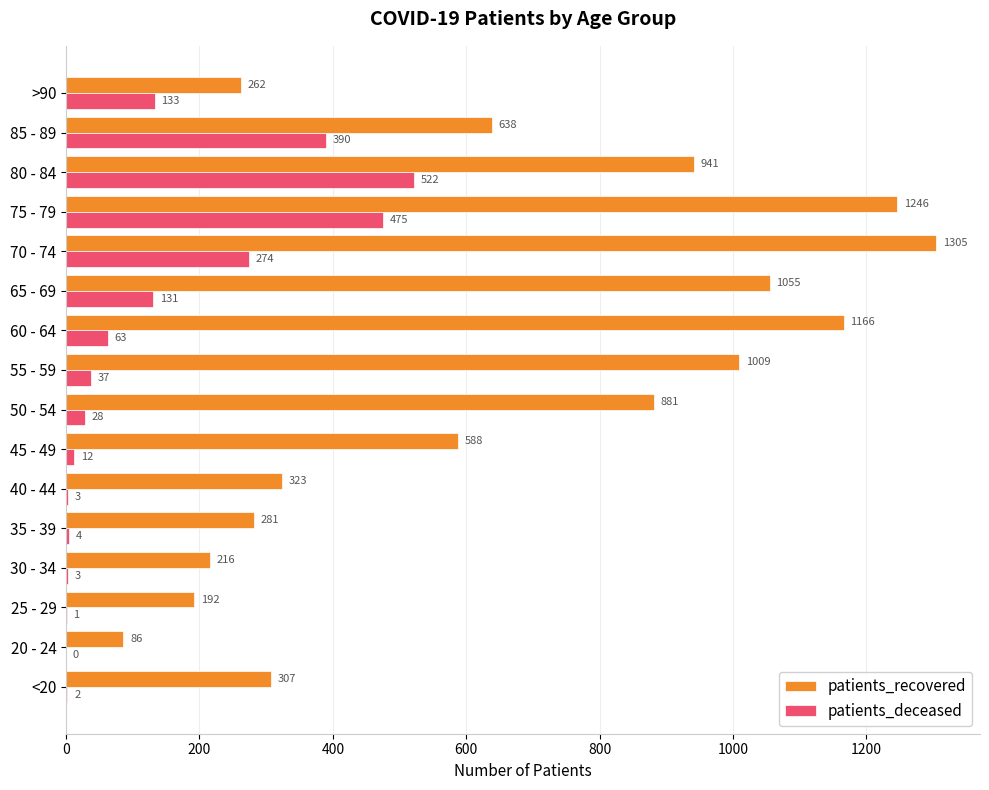

At which category is the sum across all series the highest?

75 - 79